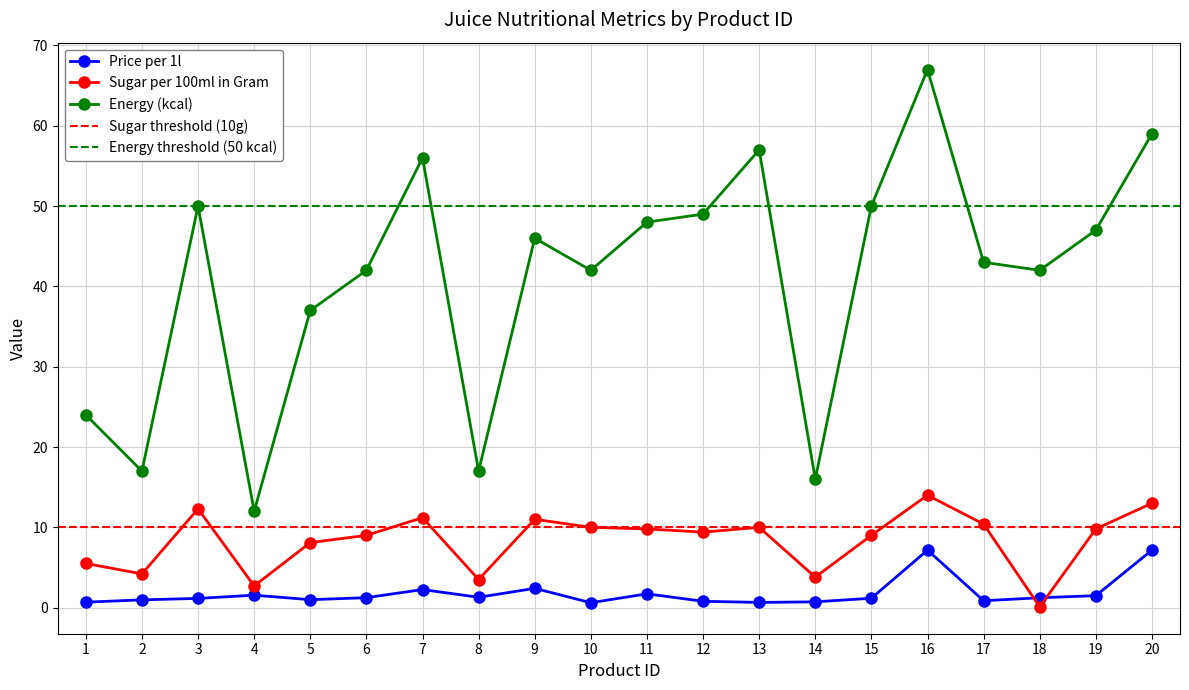

Is this an area chart (filled region under the line)?

No